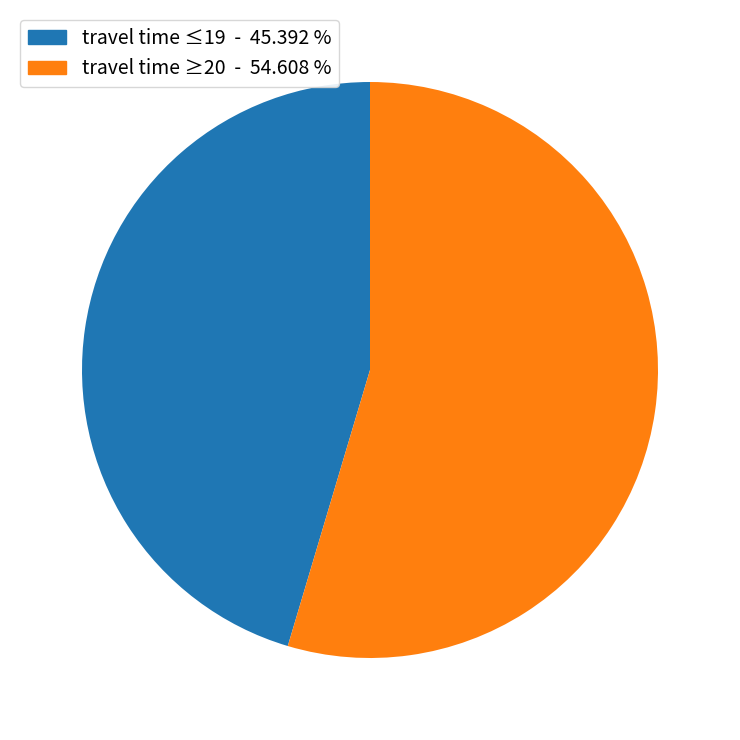

Is there a majority slice in this chart?

Yes